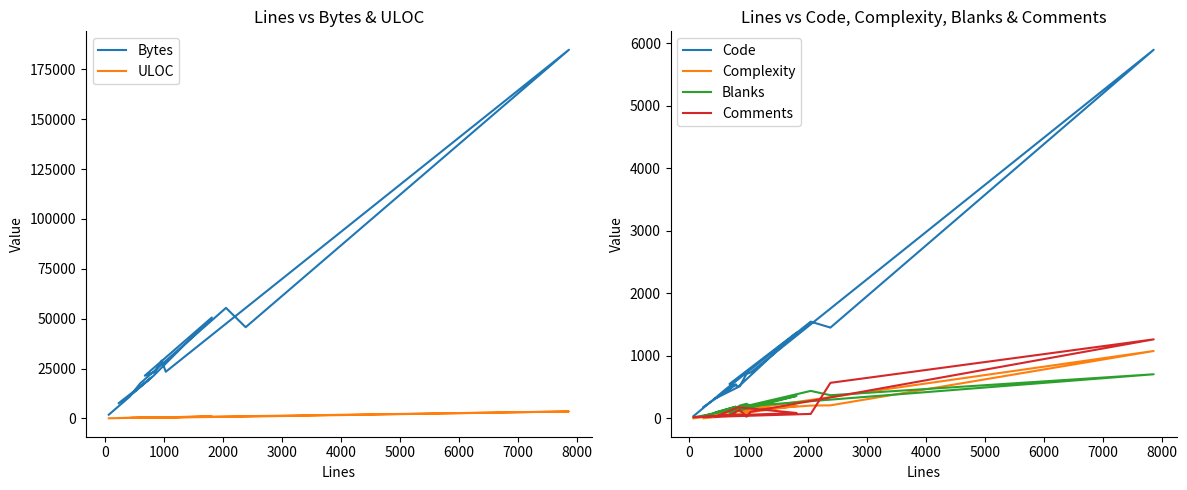

How many values in the Code series exceed 542?

7